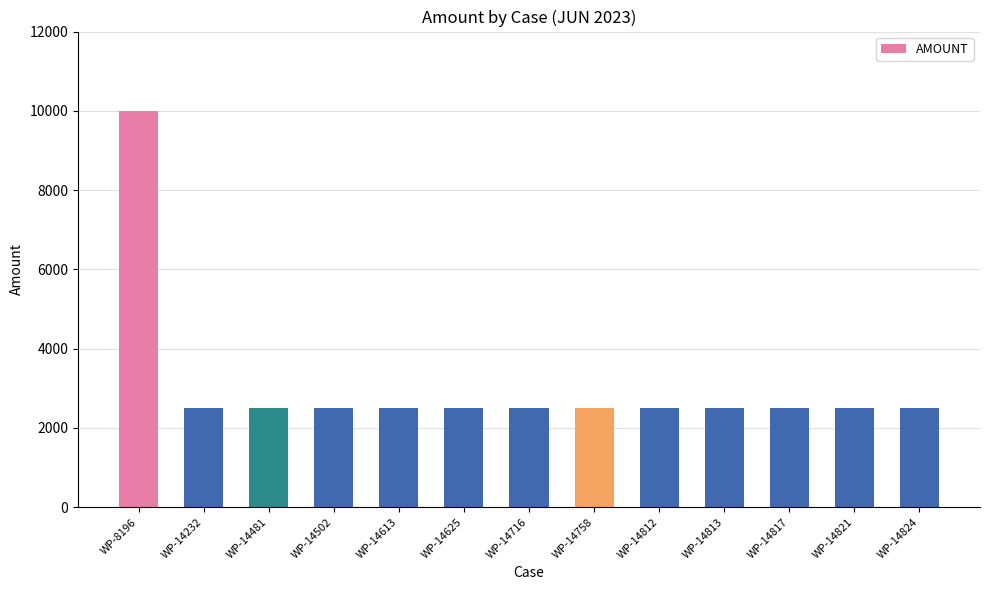

Reading right to left, transcribe all the data shown in this chart.

WP-14824=2500	WP-14821=2500	WP-14817=2500	WP-14813=2500	WP-14812=2500	WP-14758=2500	WP-14716=2500	WP-14625=2500	WP-14613=2500	WP-14502=2500	WP-14481=2500	WP-14232=2500	WP-8196=10000